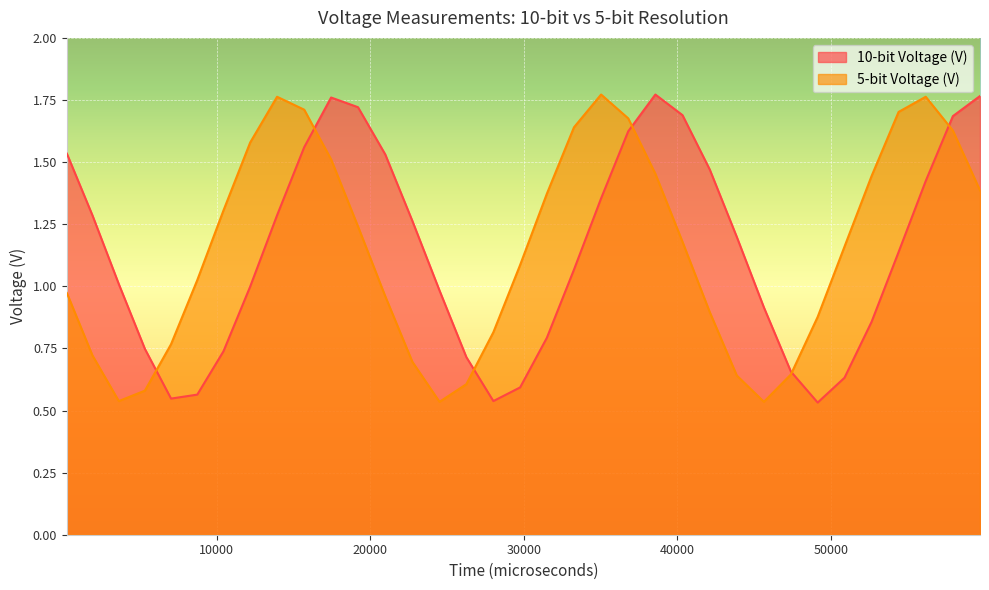

At which label does 10-bit Voltage (V) first exceed 1?

228